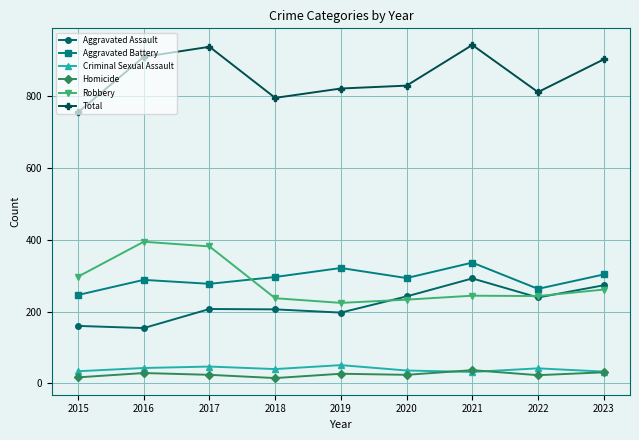

Which series has the largest total across all categories?

Total